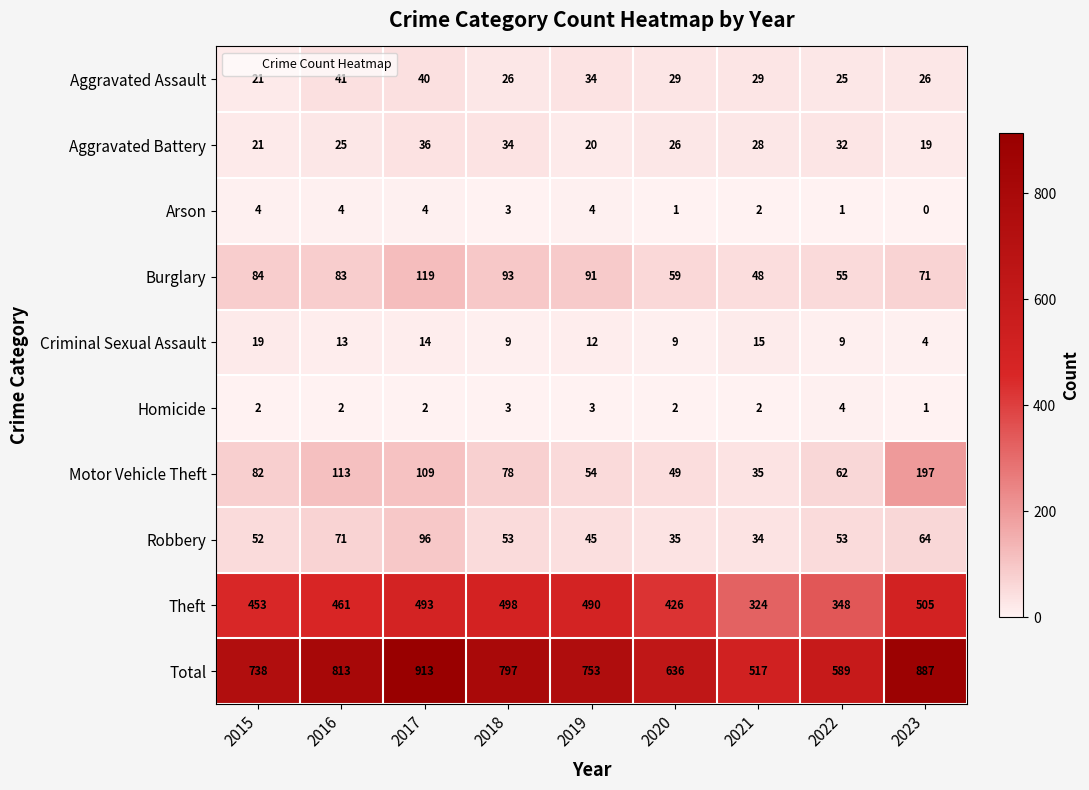

At which category does the chart reach its peak across all series?

2017